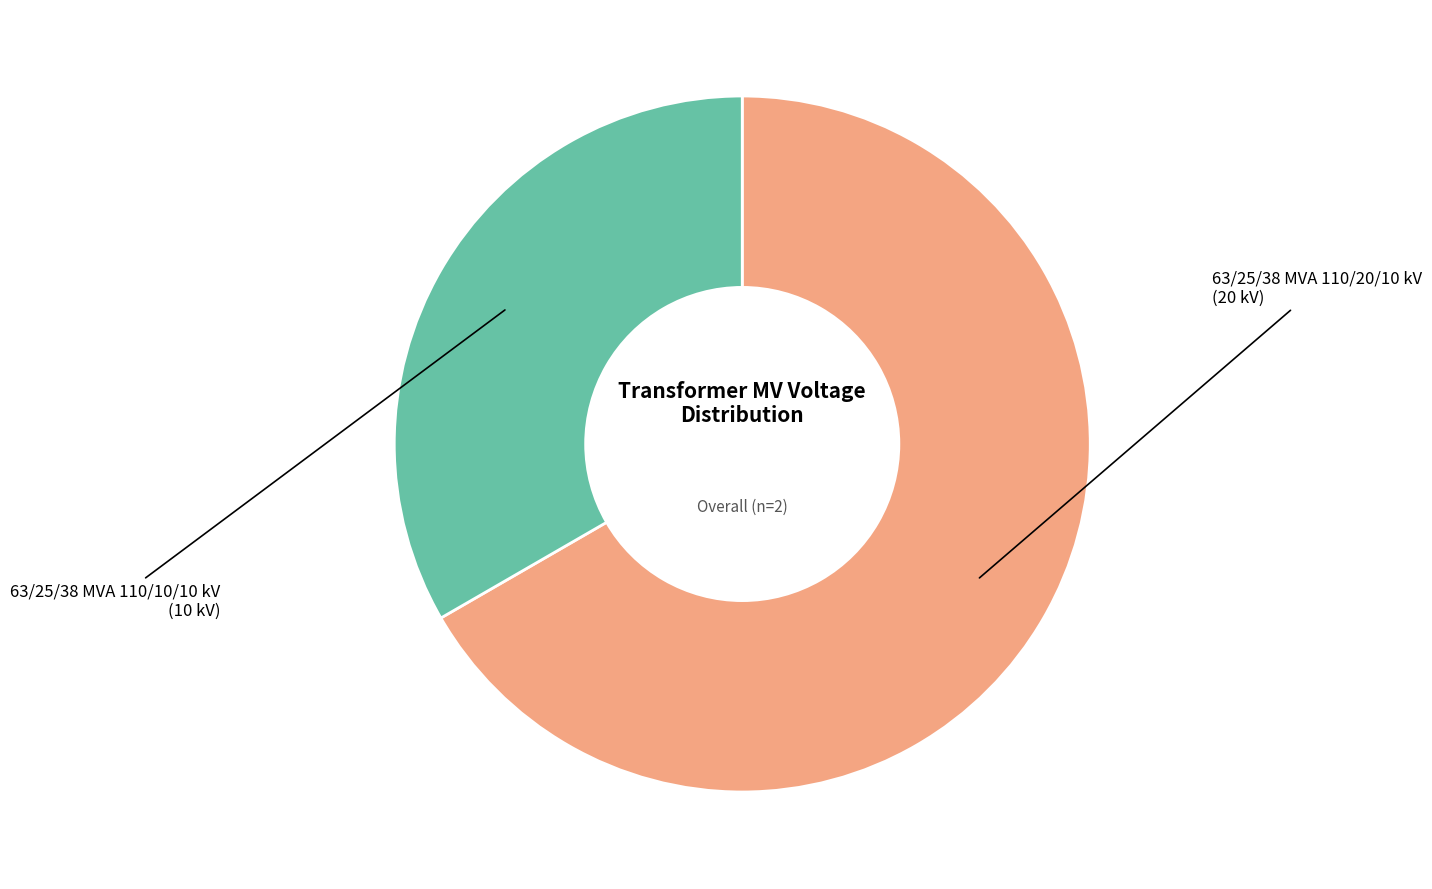

Does any single category account for the majority?

Yes